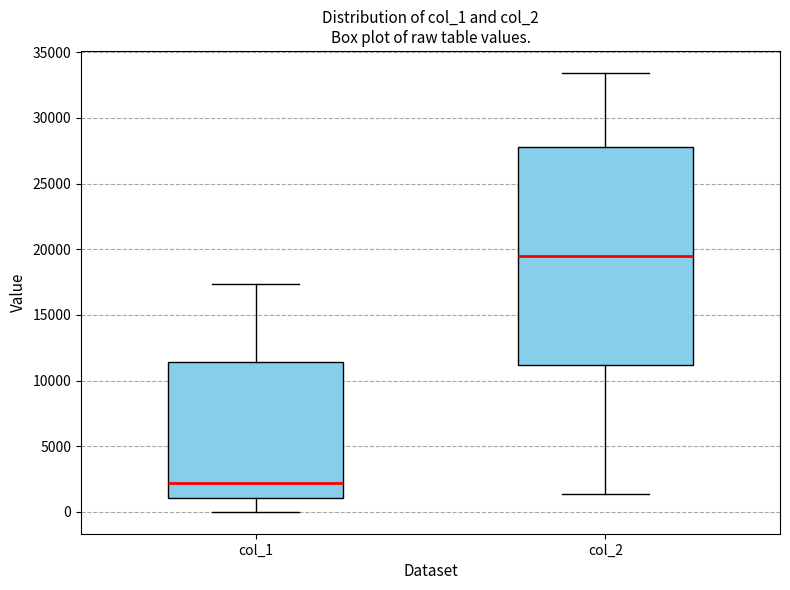

Reading left to right, transcribe this box plot: for each box, give where its median line is, the range the box spans, and where its two whiskers end, as read against the y-axis. The values are not printed on the chart, so give them approximately, as read against the axis.

col_1: median 2000, box 1000 to 11500, whiskers 0 to 17500
col_2: median 19500, box 11000 to 28000, whiskers 1500 to 33500